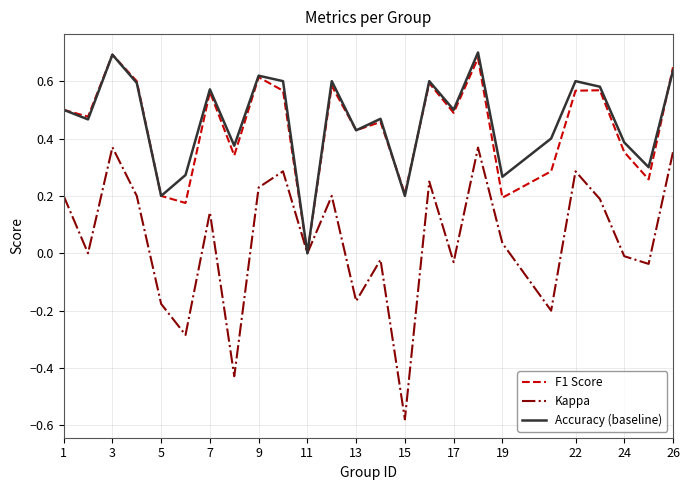

Which series has the largest range (max minus min)?

Kappa